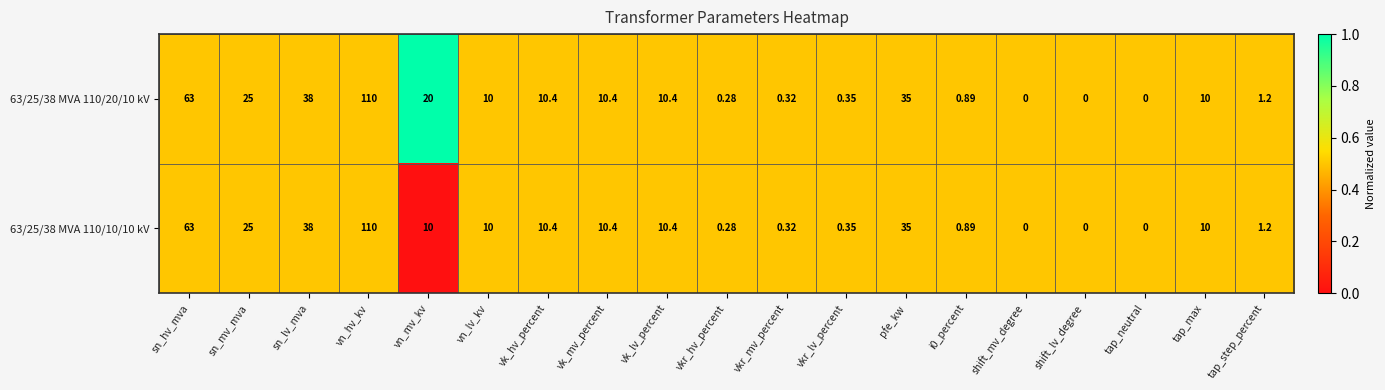

At which category is the sum across all series the highest?

vn_hv_kv